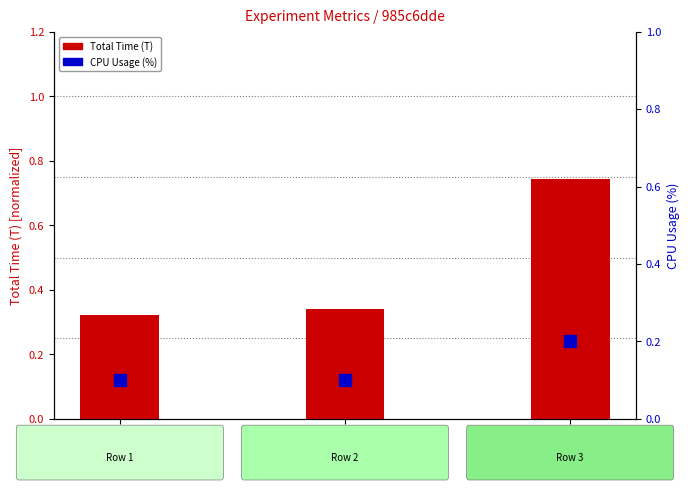

What are all the series names shown in the legend?

Total Time (T), CPU Usage (%)